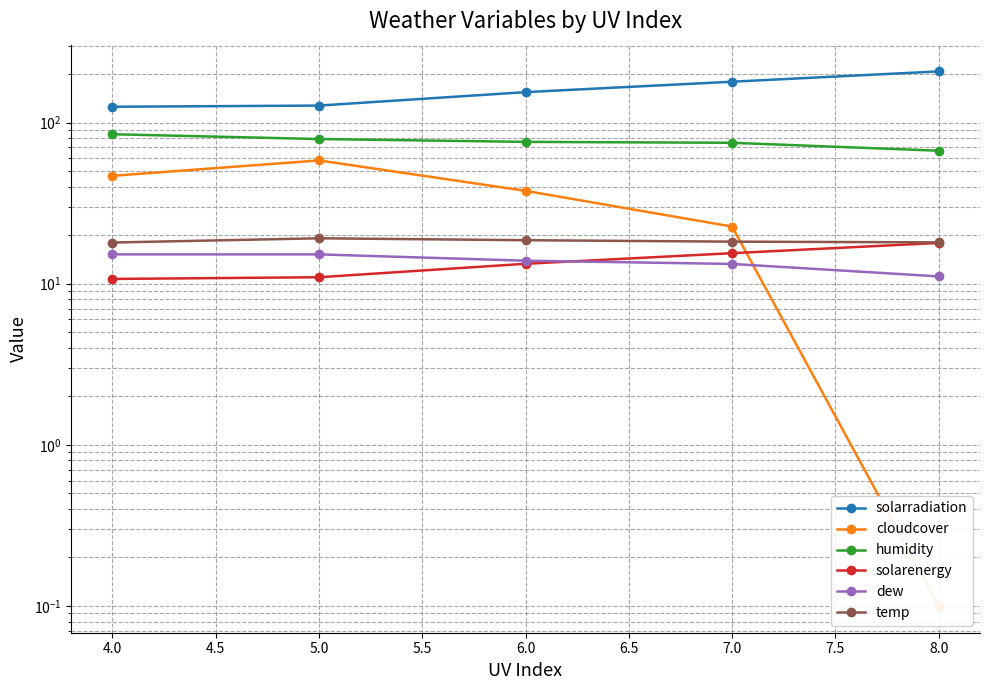

Is the value of humidity at 7.0 greater than the value of cloudcover at 4.0?

Yes